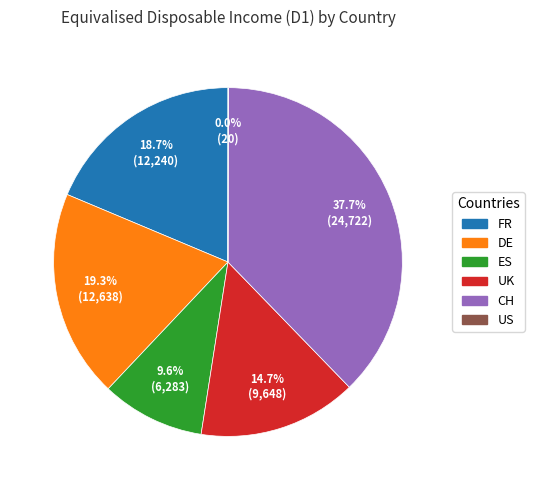

What portion of the pie excludes UK?

85.3%